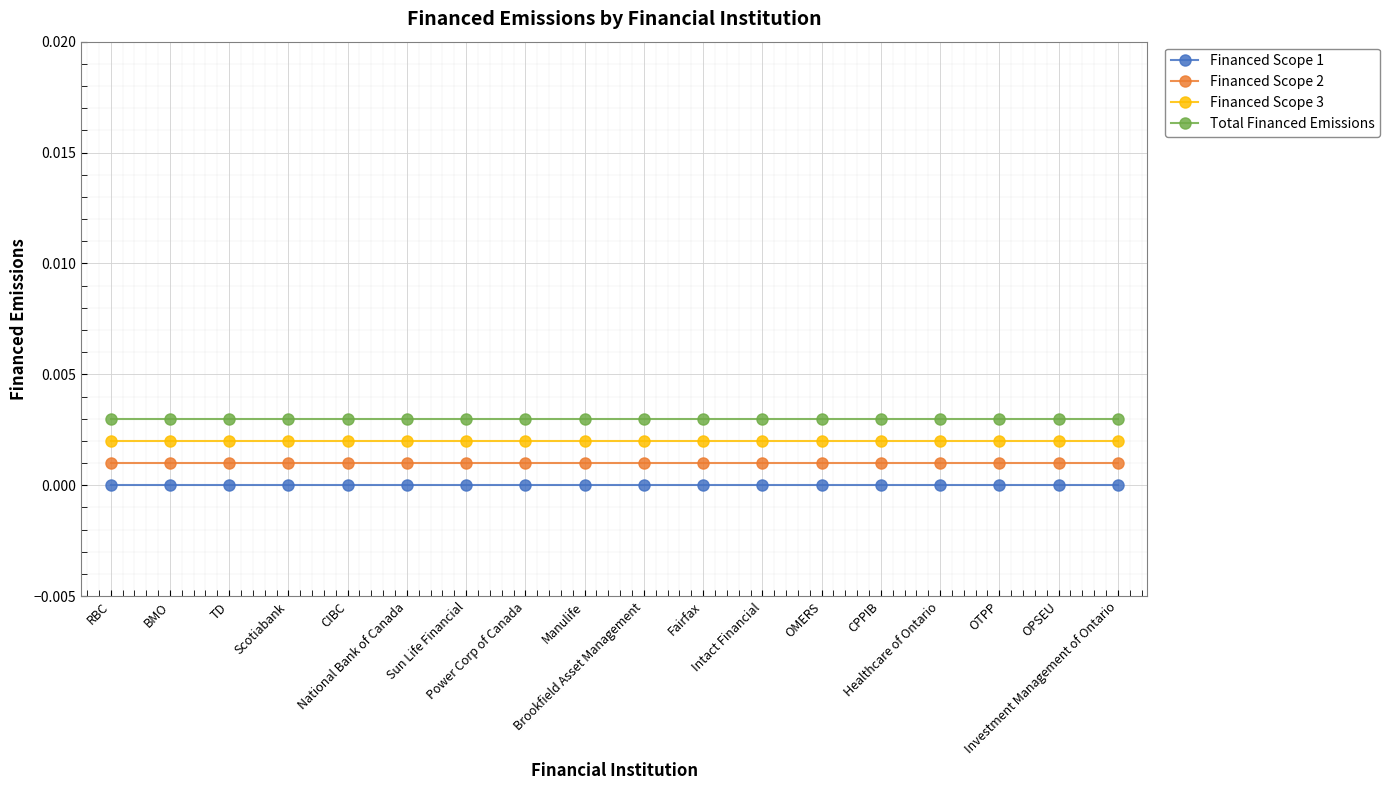

List the series in order of their overall mean, lowest first.

Financed Scope 1, Financed Scope 2, Financed Scope 3, Total Financed Emissions